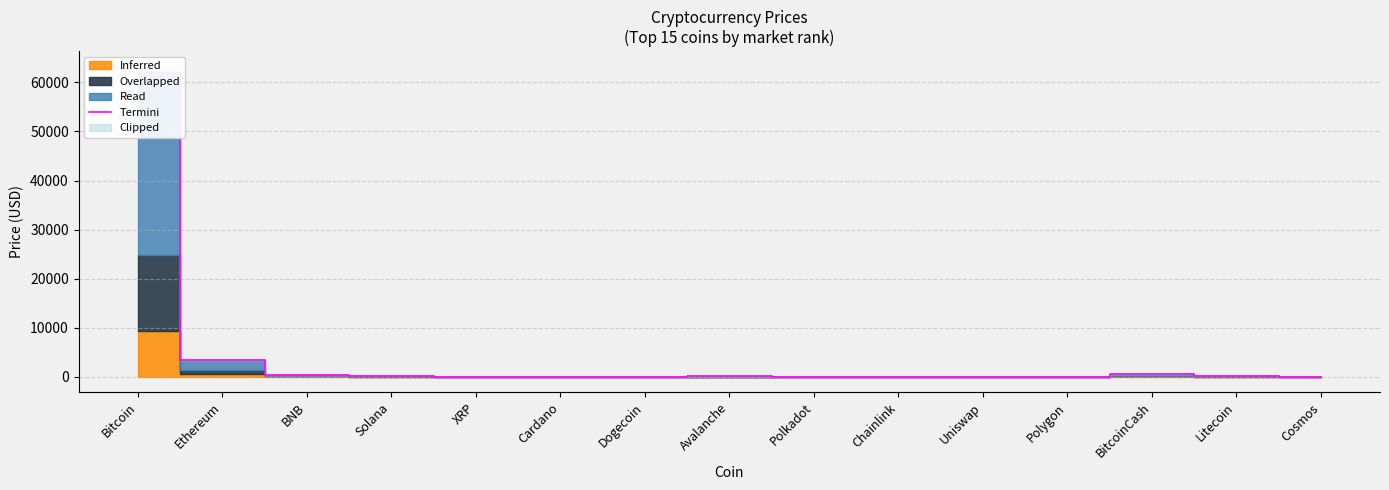

What is the greatest value displayed?

61972.8